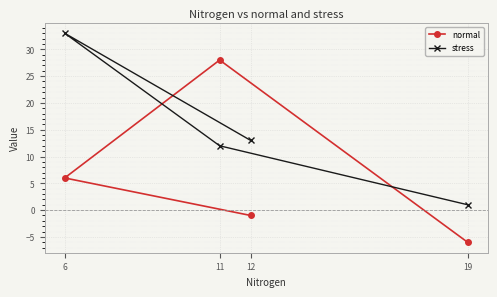

Which label corresponds to the smallest value in the chart?

19